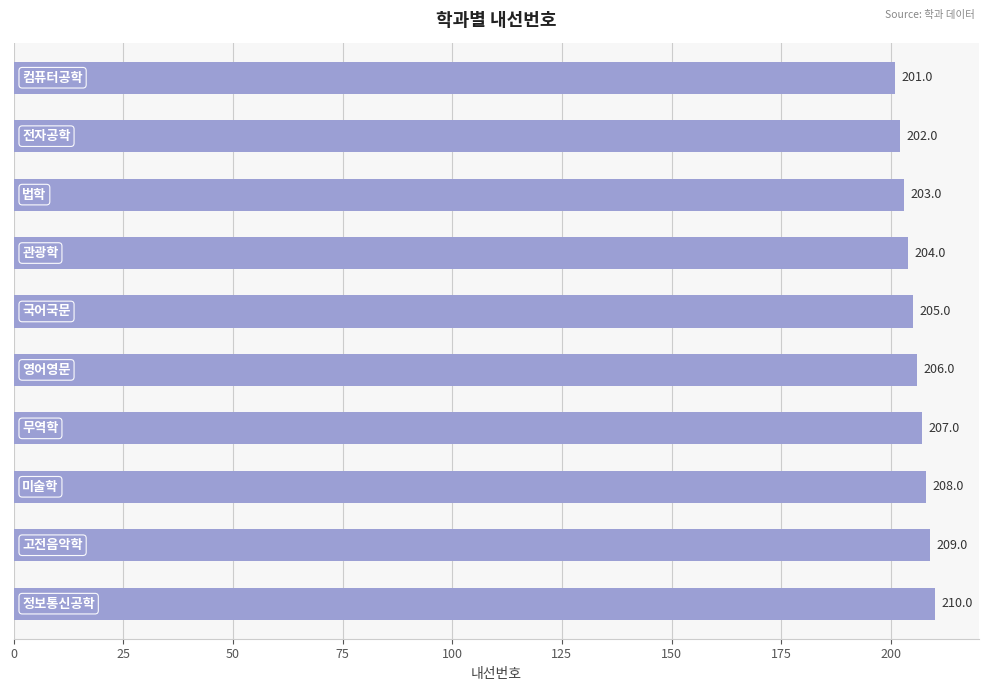

How many bars are there in total?

10